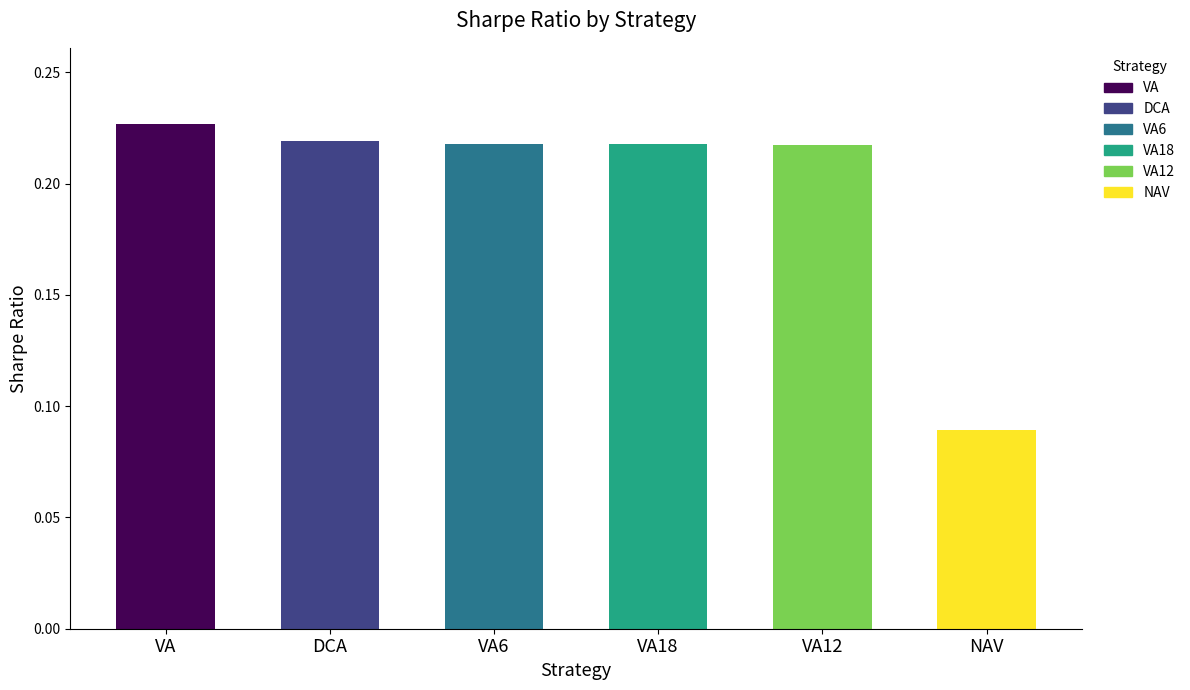

The chart shows a value of 0.1 at VA12. True or false?

False